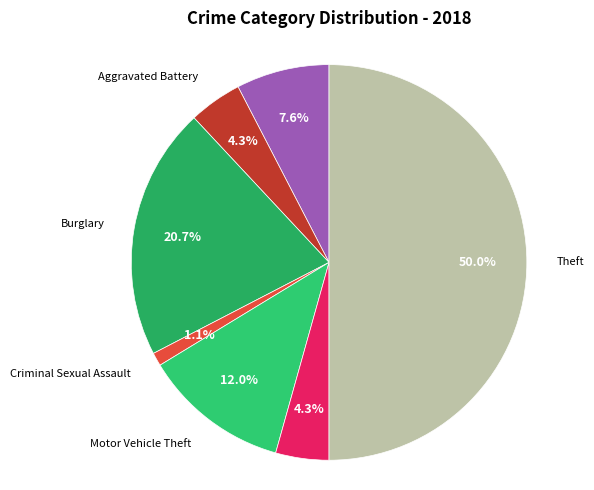

What is the largest slice in the pie chart?

Theft